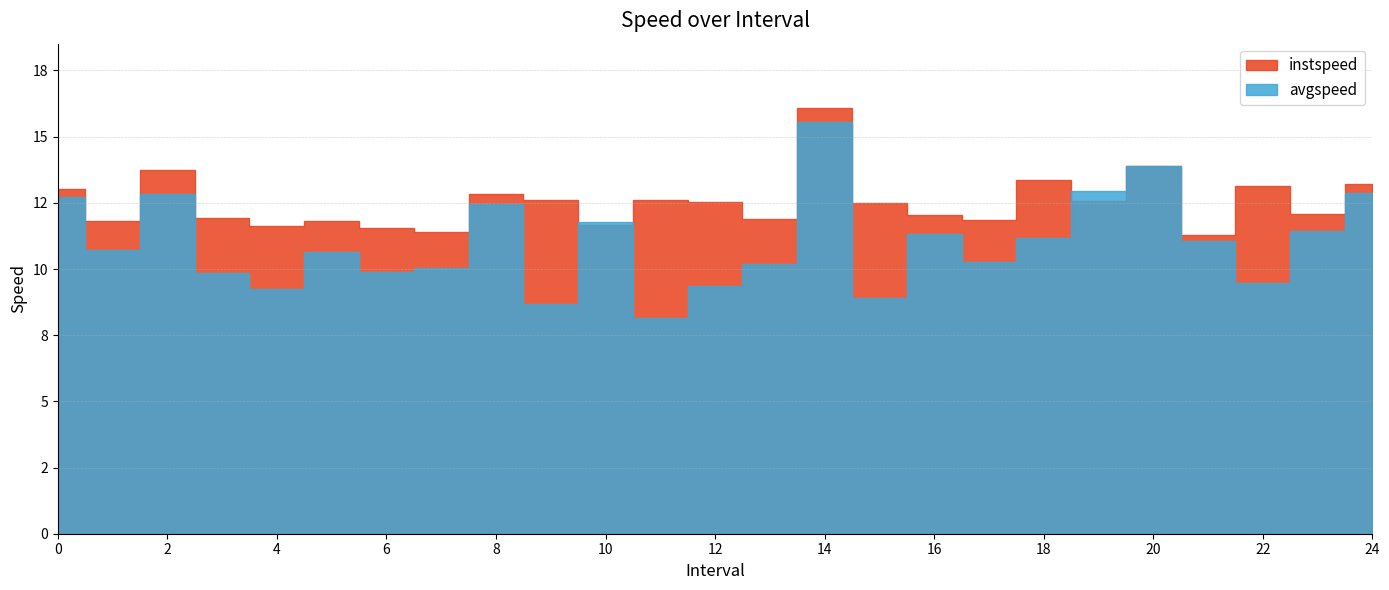

What value does the instspeed series have at 24?

13.2